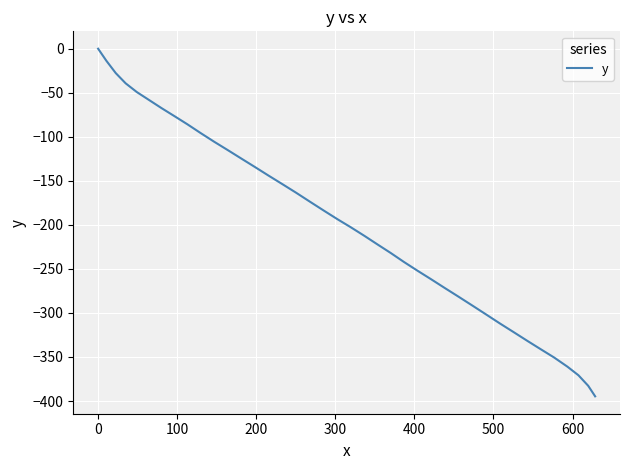

What is the minimum value shown in the chart?

-394.7